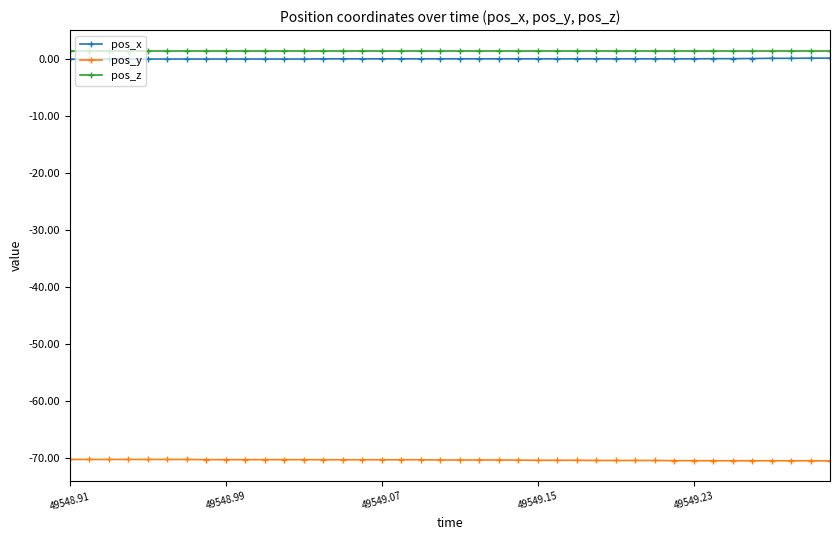

What is the value of the pos_y point at the 16th from the left?

-70.3